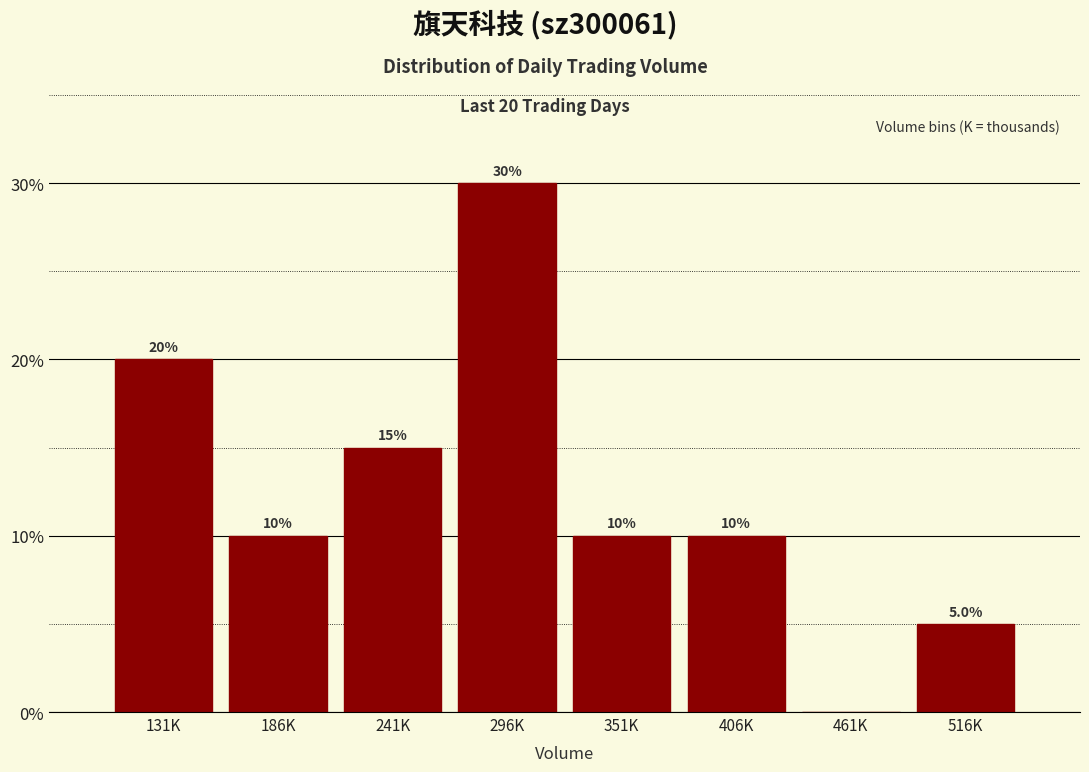

Reading left to right, transcribe all the data shown in this chart.

131K=20	186K=10	241K=15	296K=30	351K=10	406K=10	461K=0	516K=5